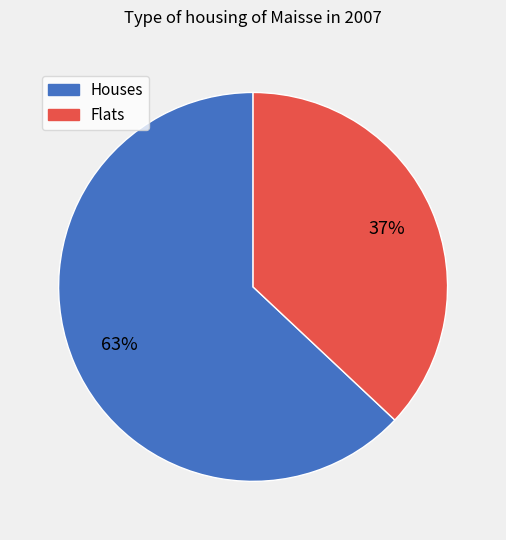

To the nearest percent, what is the difference between the largest and smallest slice percentages?

26%